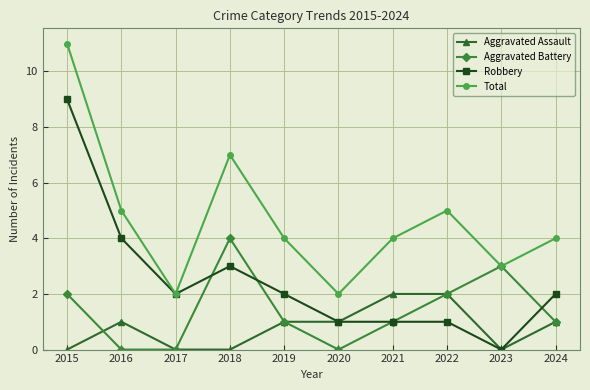

Reading right to left, extract all data points from this chart.

Aggravated Assault: 1	0	2	2	1	1	0	0	1	0
Aggravated Battery: 1	3	2	1	0	1	4	0	0	2
Robbery: 2	0	1	1	1	2	3	2	4	9
Total: 4	3	5	4	2	4	7	2	5	11